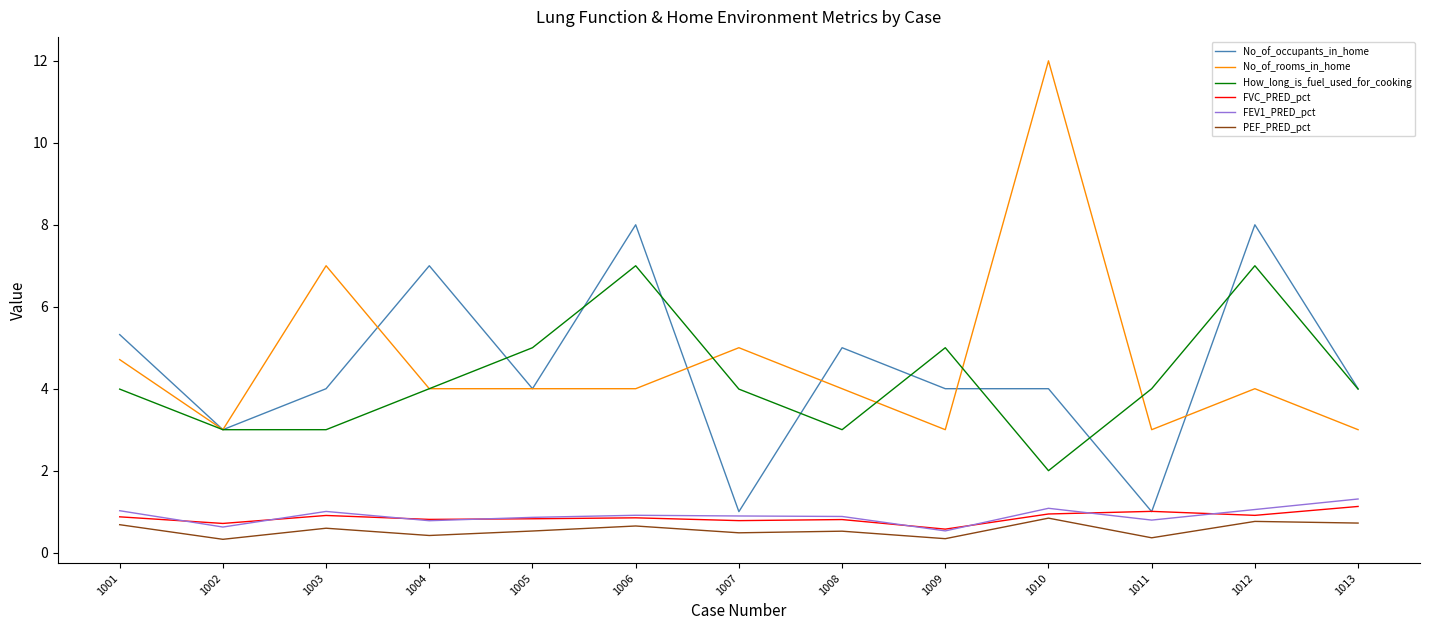

Count the How_long_is_fuel_used_for_cooking values in the range 3 to 5.

10